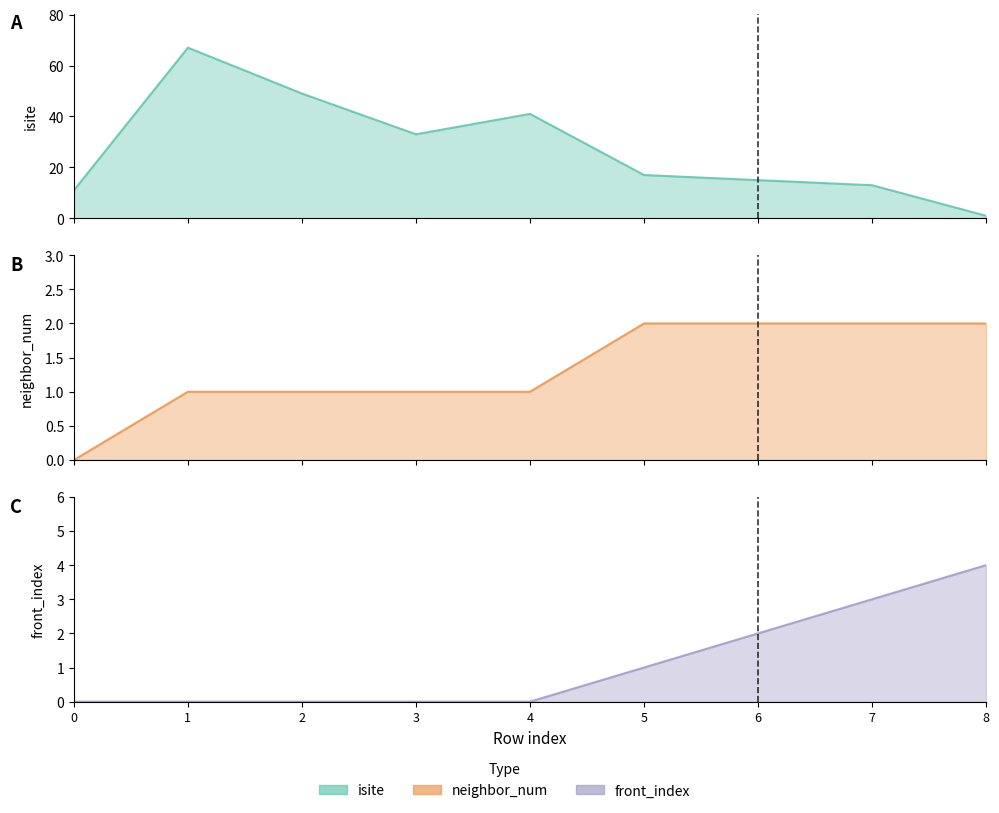

Rank the series by their maximum value, from lowest to highest.

neighbor_num, front_index, isite